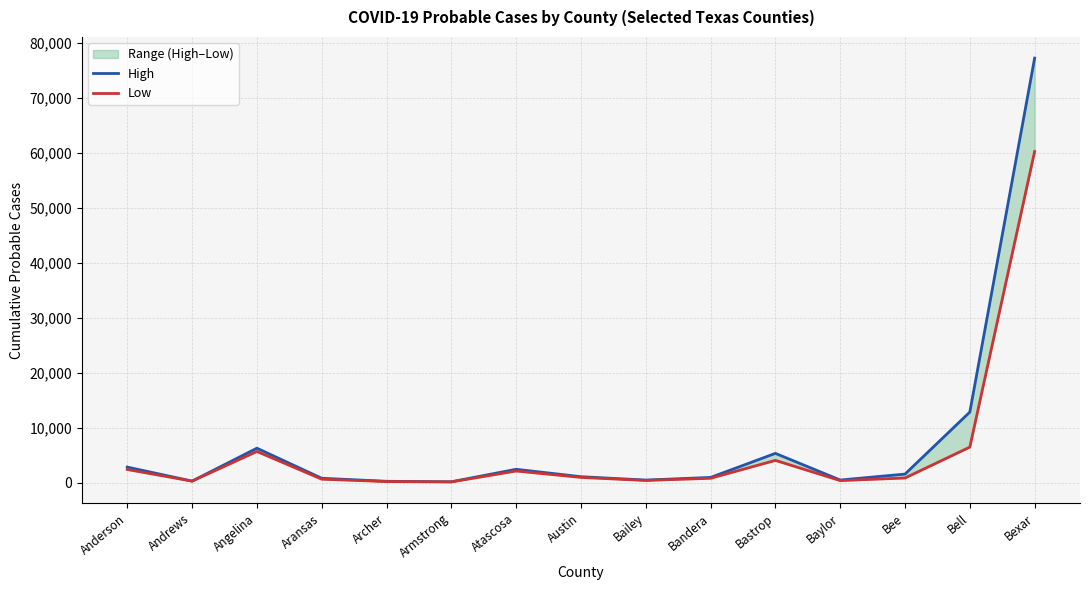

Where is High nearest to the value 38662?

Bell